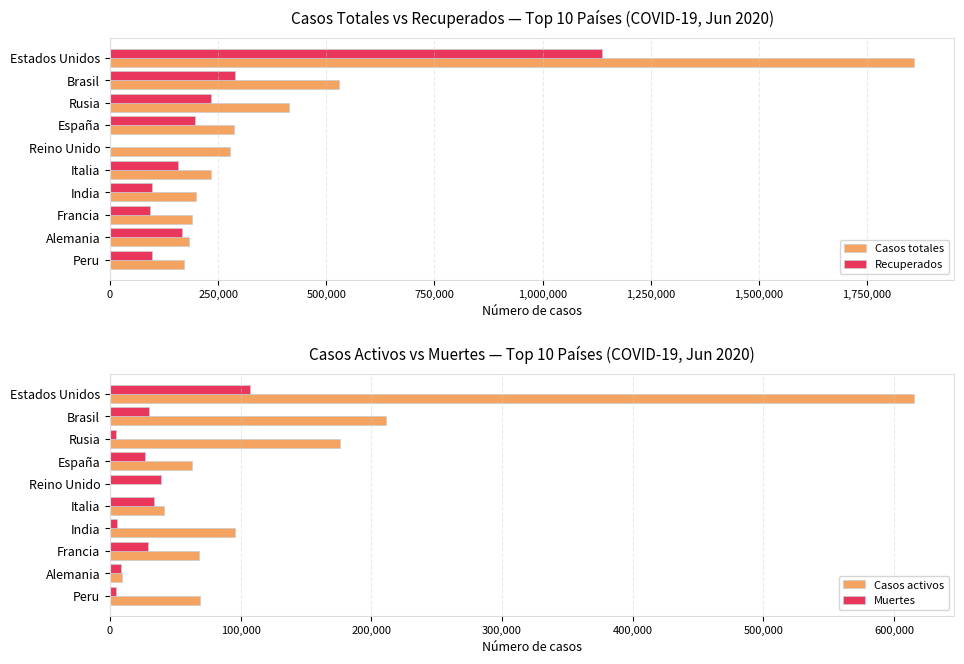

What is the difference between the maximum and minimum values in the Casos totales series?

1689284